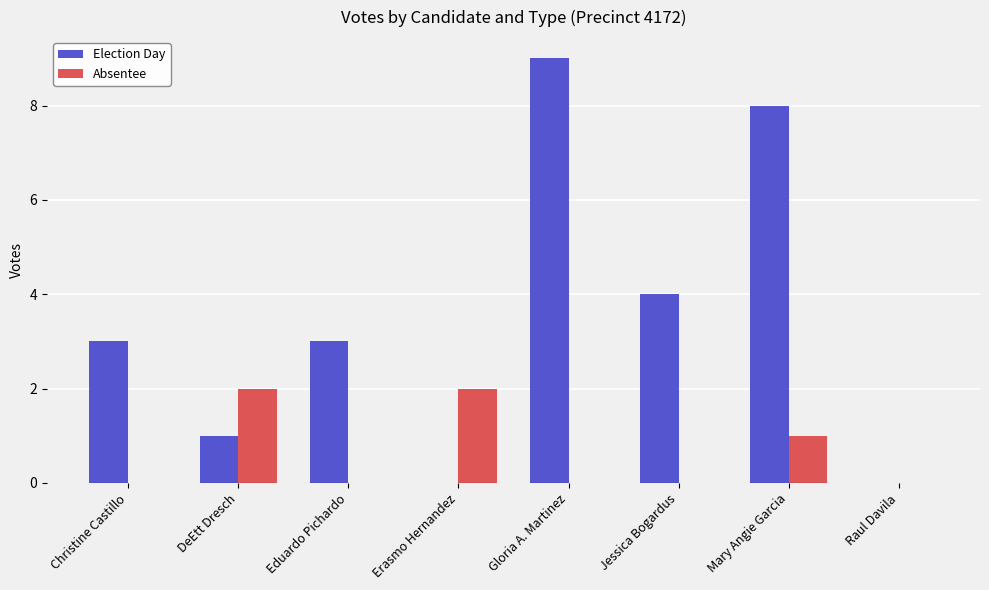

What is the highest value of the Absentee series?

2